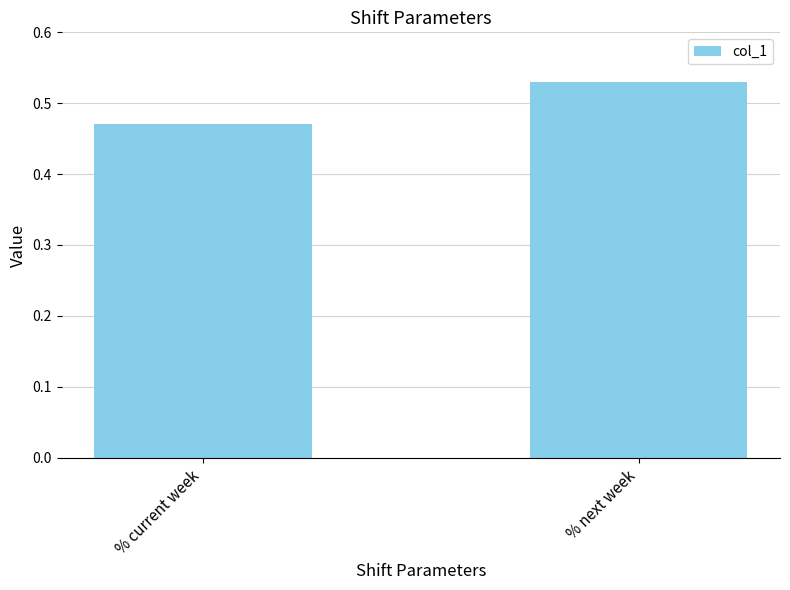

List the labels in order of value, smallest first.

% current week, % next week